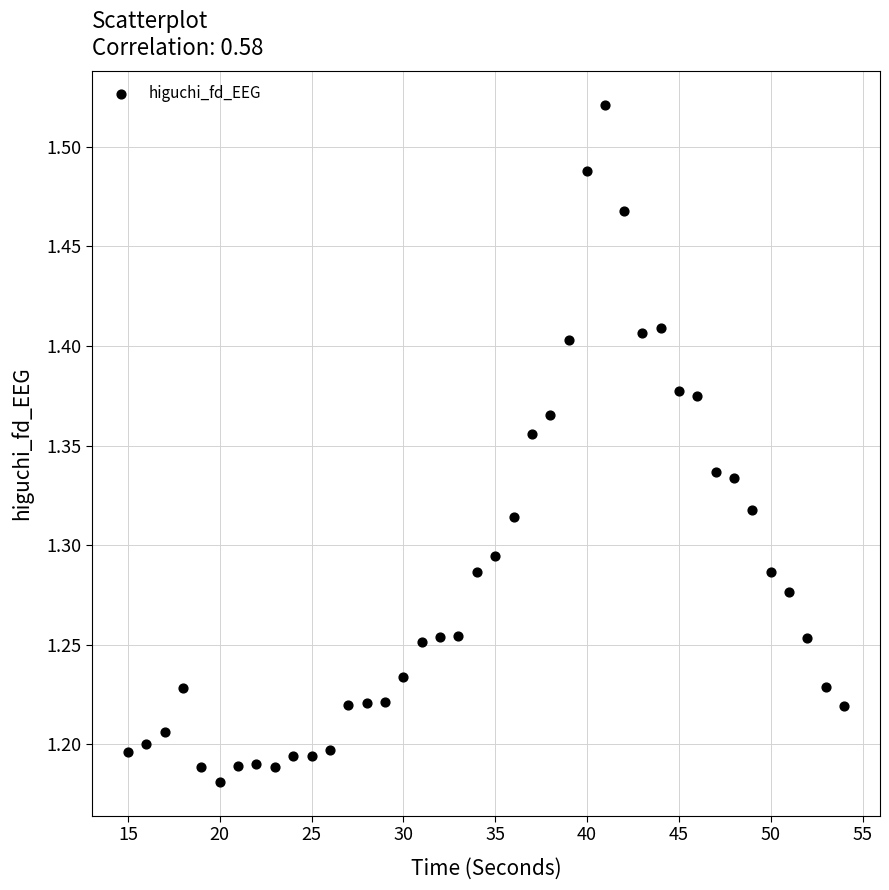

What is the range of X values (max minus min)?

39.0